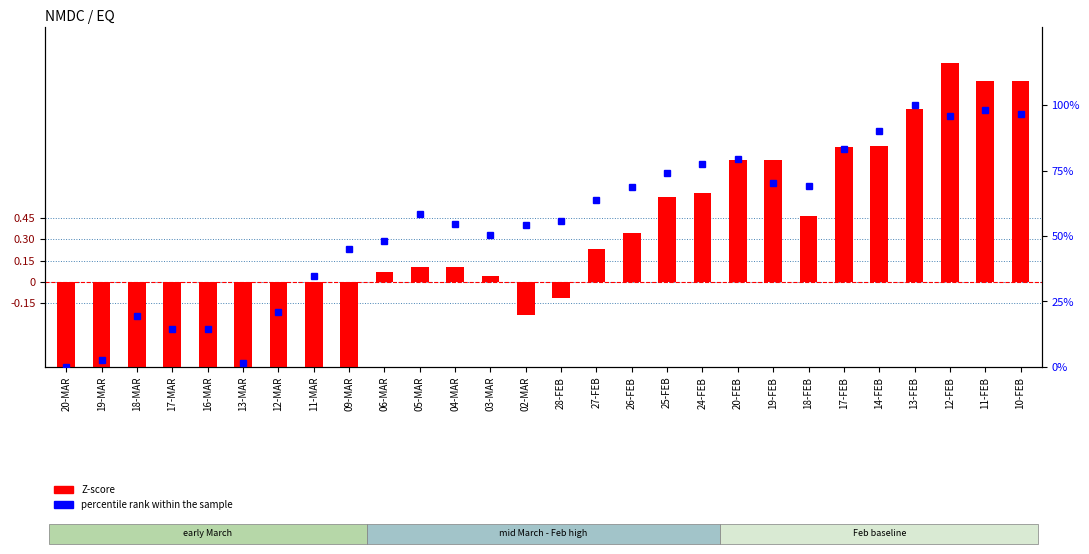

How many values in Z-score are above zero?

17